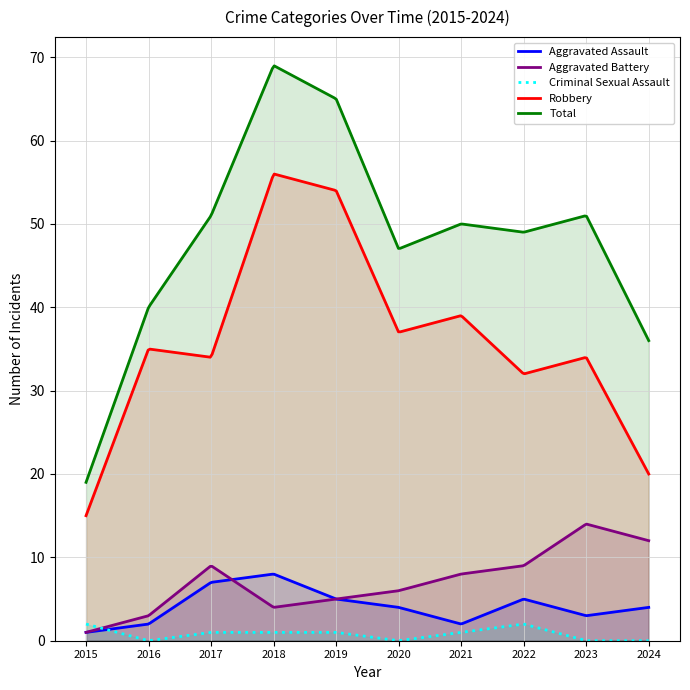

List the series in order of their peak value, highest first.

Total, Robbery, Aggravated Battery, Aggravated Assault, Criminal Sexual Assault